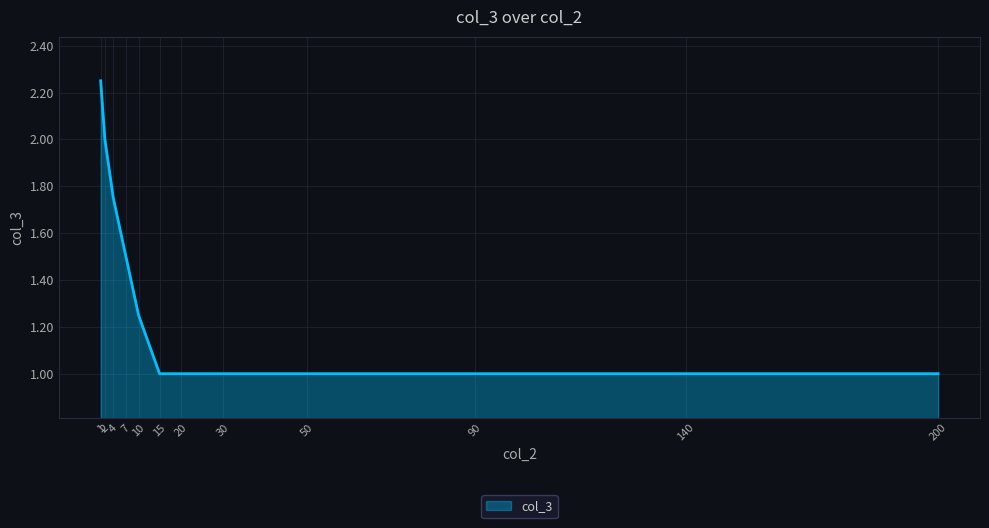

How many lines are shown in the chart?

1